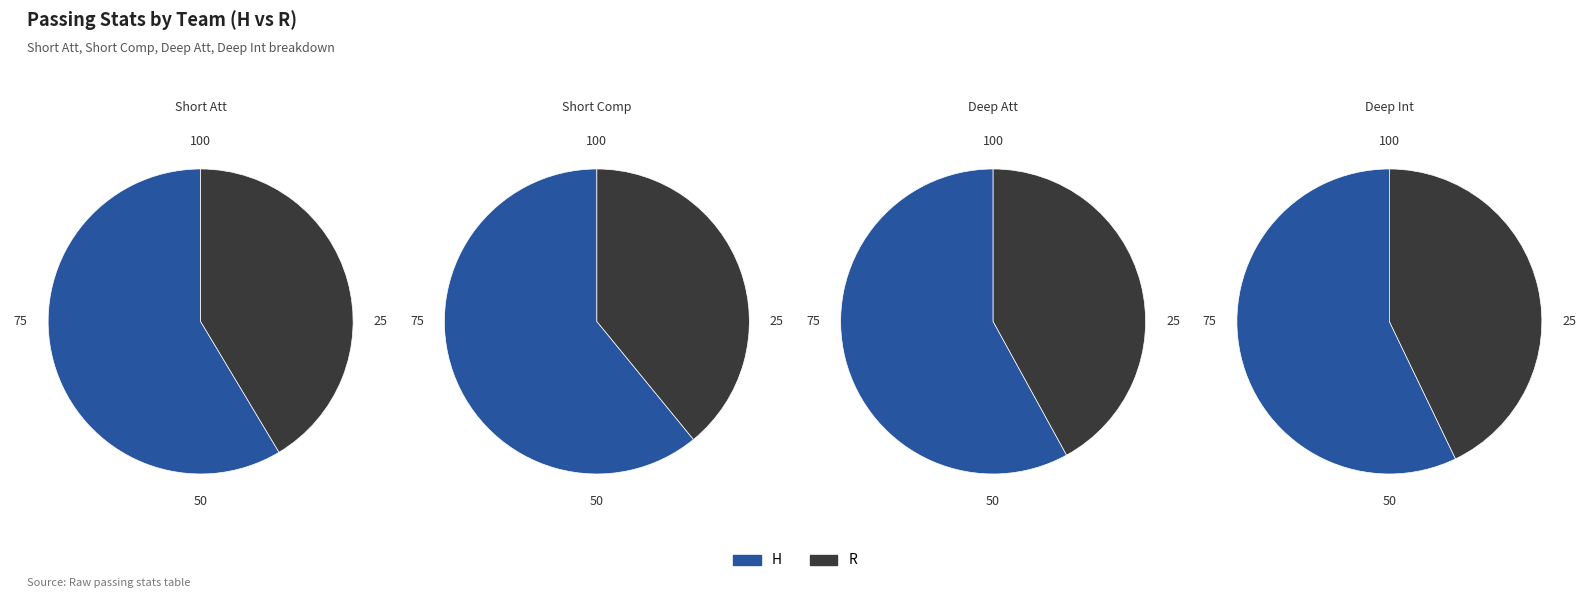

The R slice represents 35% of the pie. True or false?

False